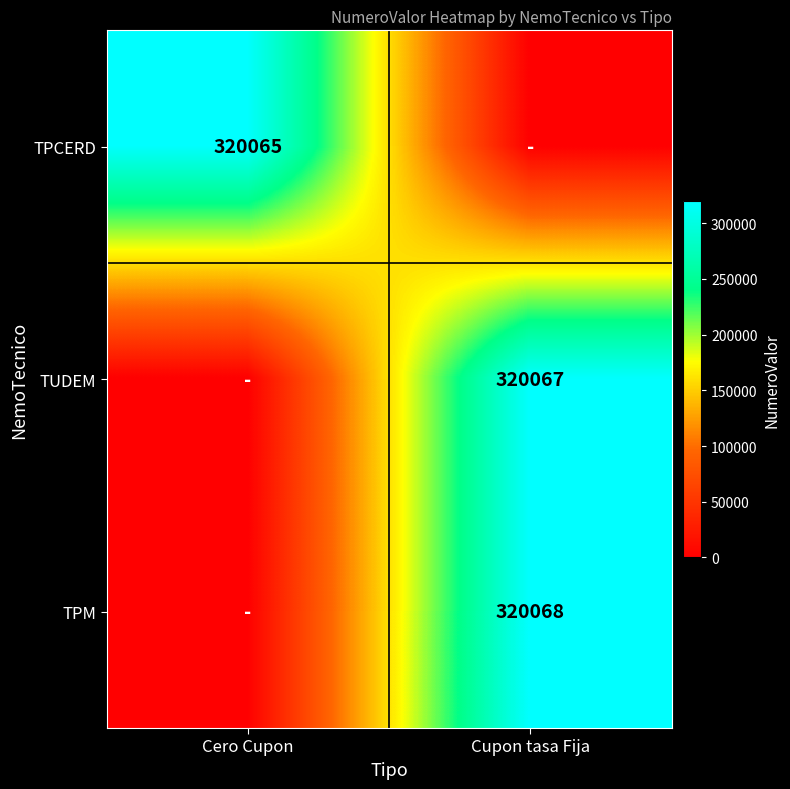

Is it true that TUDEM equals 192095 at Cupon tasa Fija?

False